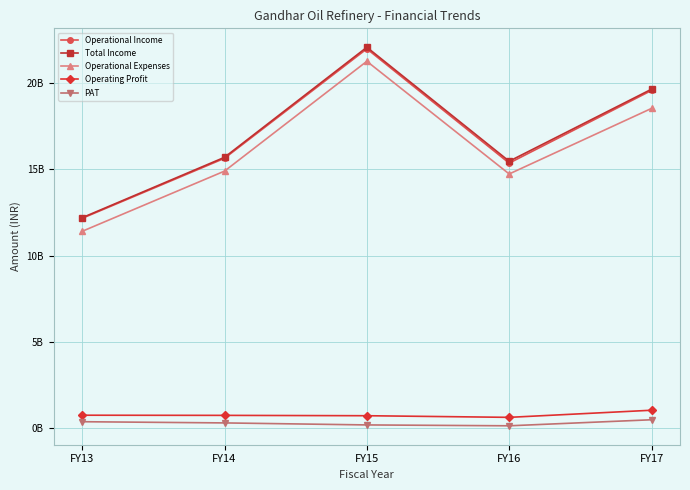

At which category does Total Income reach its first local valley?

FY16